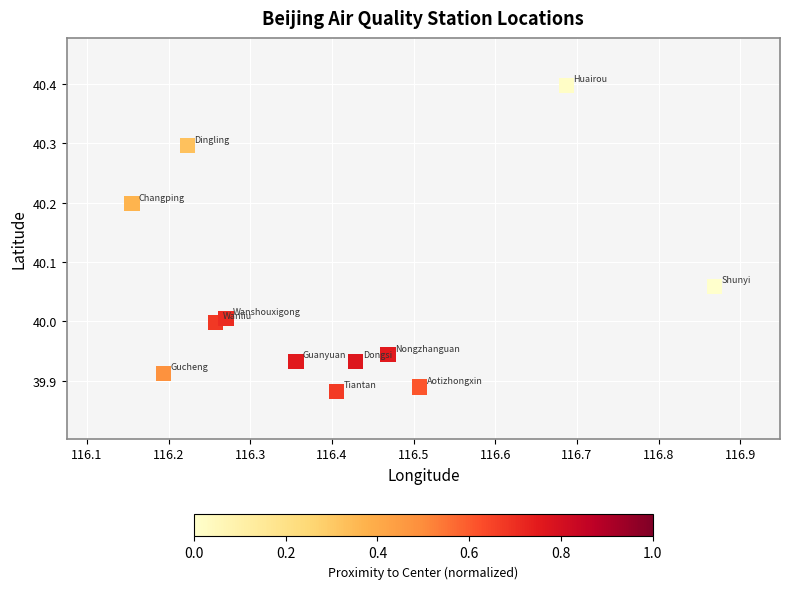

What is the range of X values (max minus min)?

0.7